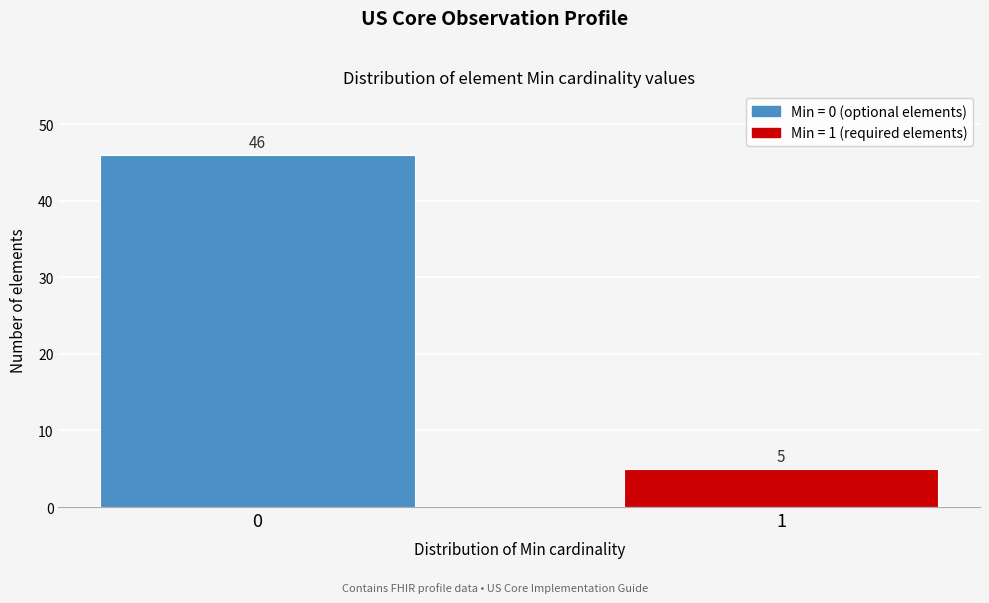

Reading left to right, extract all data points from this chart.

46	5